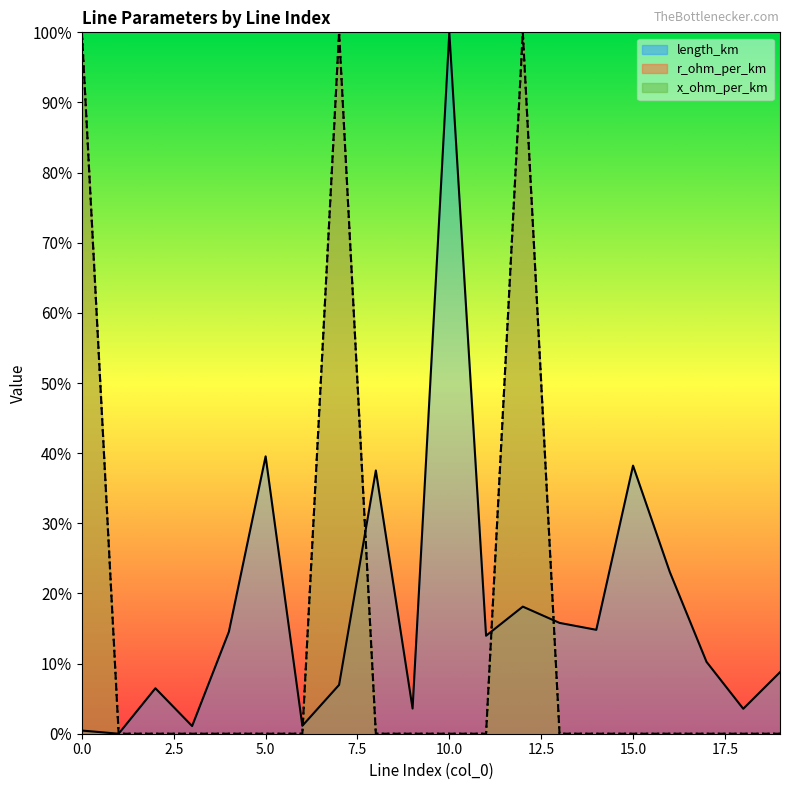

Reading right to left, list all the values displayed in this chart.

length_km: 19=0.1	18=0.0	17=0.1	16=0.2	15=0.4	14=0.1	13=0.2	12=0.2	11=0.1	10=1.0	9=0.0	8=0.4	7=0.1	6=0.0	5=0.4	4=0.1	3=0.0	2=0.1	1=0.0	0=0.0
r_ohm_per_km: 19=0.0	18=0.0	17=0.0	16=0.0	15=0.0	14=0.0	13=0.0	12=1.0	11=0.0	10=0.0	9=0.0	8=0.0	7=1.0	6=0.0	5=0.0	4=0.0	3=0.0	2=0.0	1=0.0	0=1.0
x_ohm_per_km: 19=0.0	18=0.0	17=0.0	16=0.0	15=0.0	14=0.0	13=0.0	12=1.0	11=0.0	10=0.0	9=0.0	8=0.0	7=1.0	6=0.0	5=0.0	4=0.0	3=0.0	2=0.0	1=0.0	0=1.0